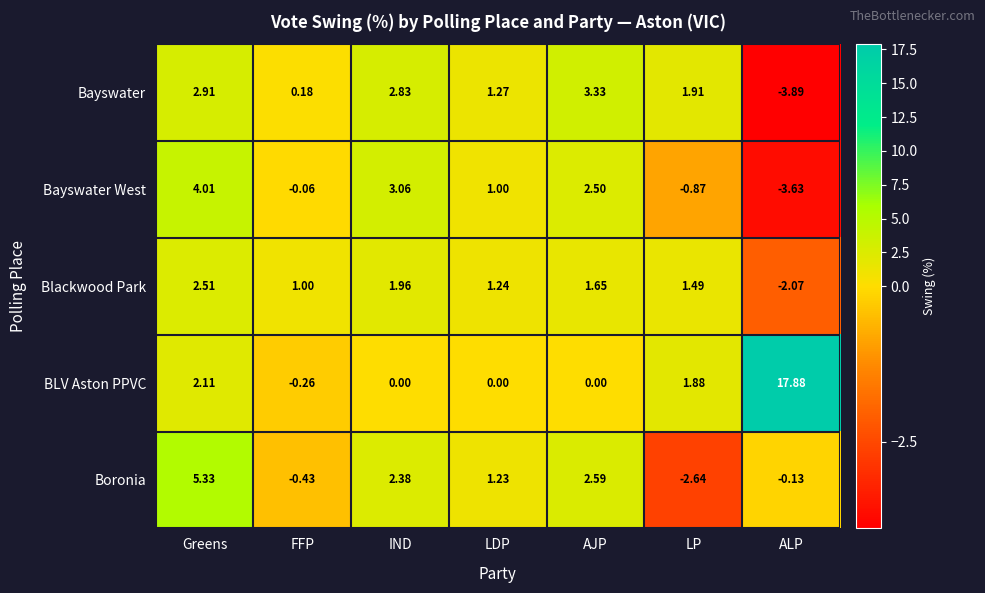

Count the number of data series in this chart.

5